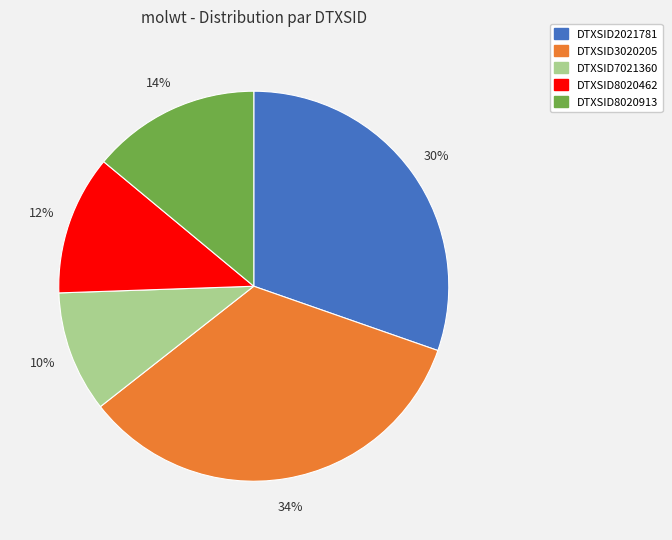

To the nearest percent, what is the combined percentage of DTXSID8020462 and DTXSID8020913?

26%